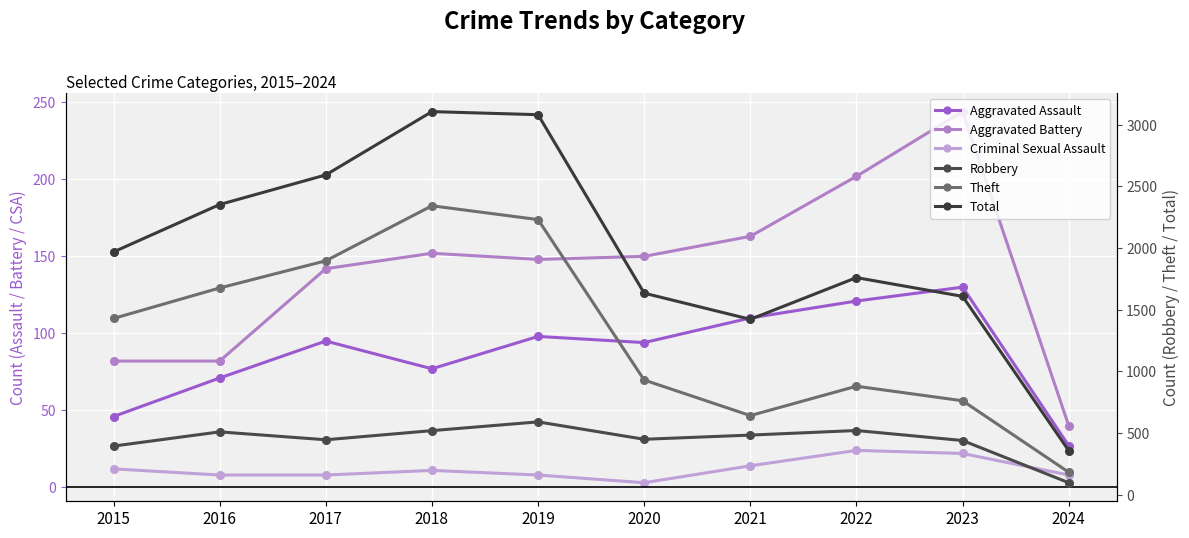

Is the value of Total at 2015 greater than the value of Criminal Sexual Assault at 2019?

Yes